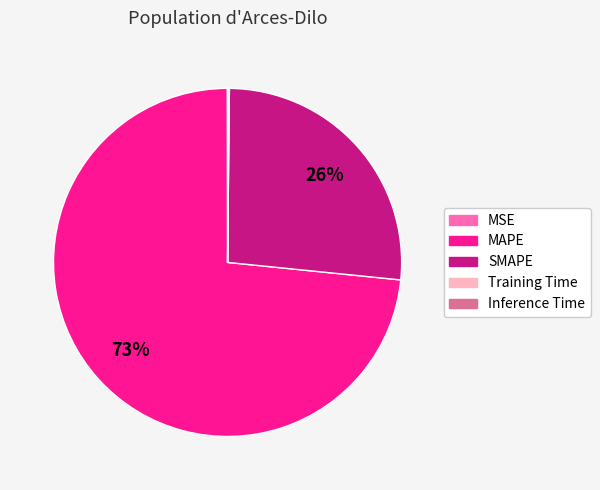

Does any single category account for the majority?

Yes